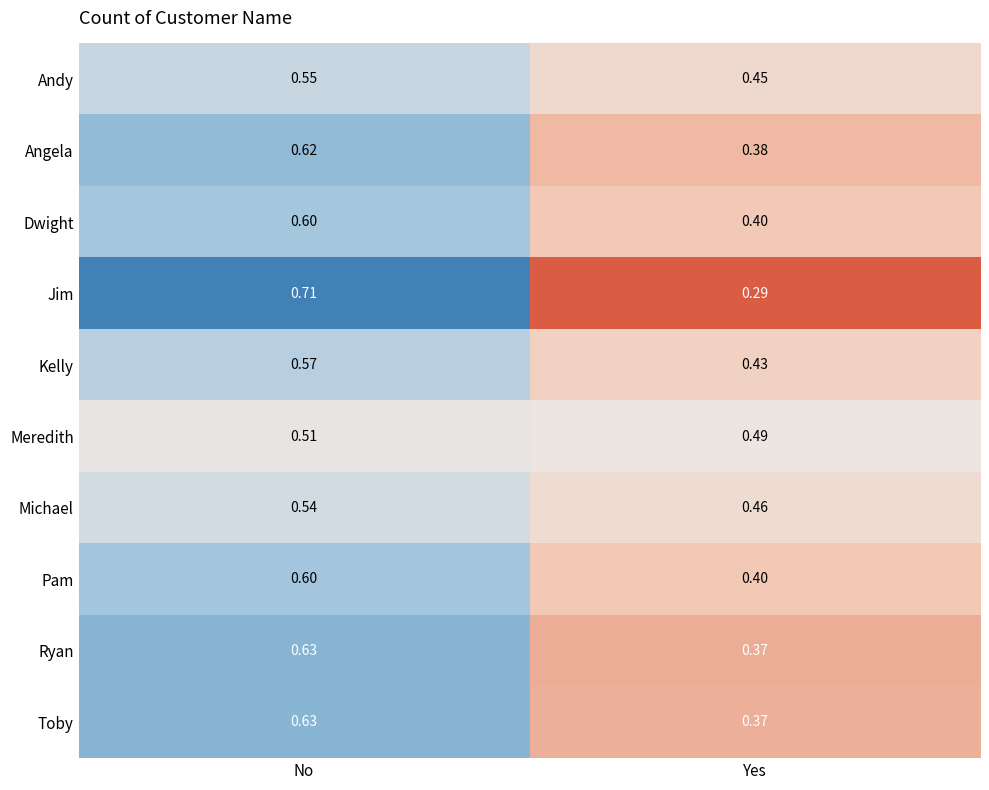

Where is Toby nearest to the value 0?

Yes